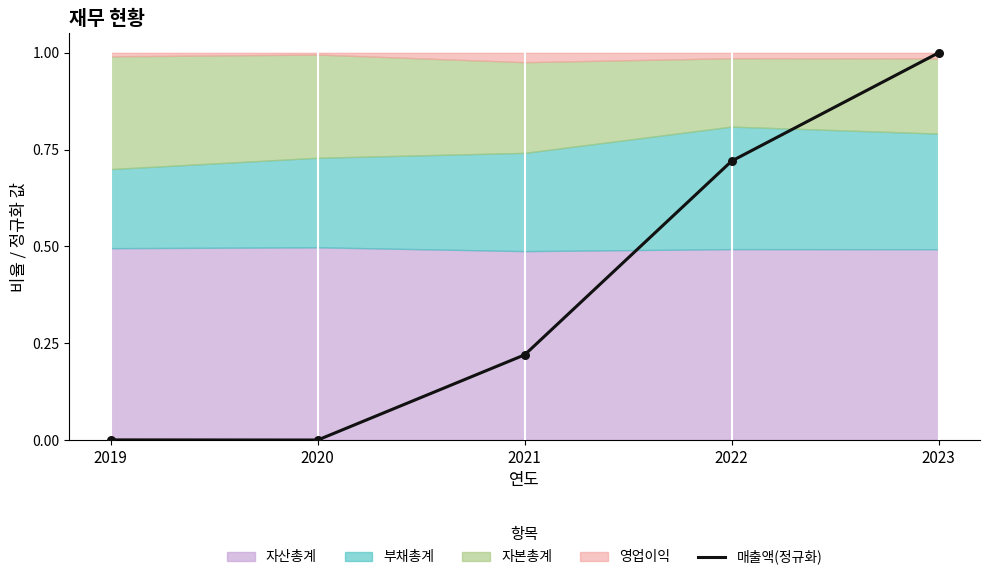

Between 2019 and 2023, which is larger?

2023